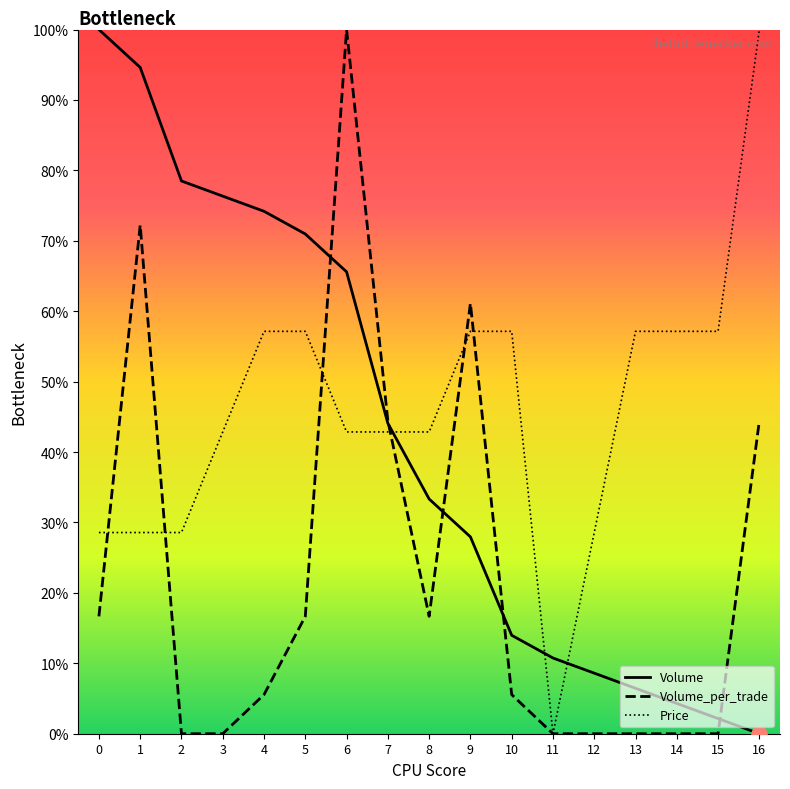

Which series reaches the minimum Y coordinate?

Volume